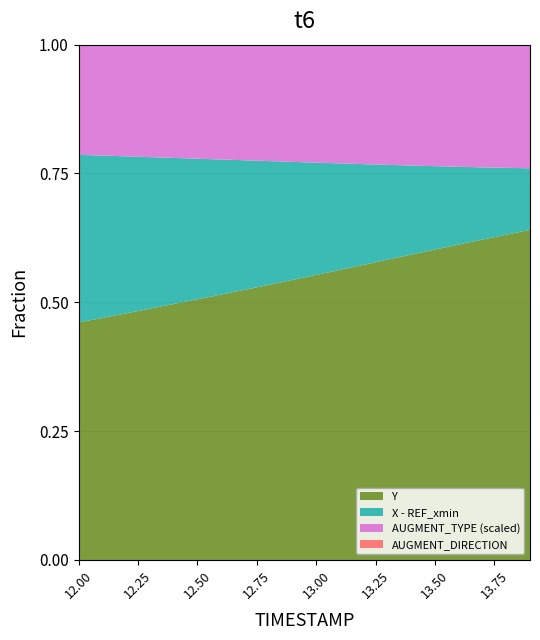

True or false: X and AUGMENT_DIRECTION intersect in this chart.

False